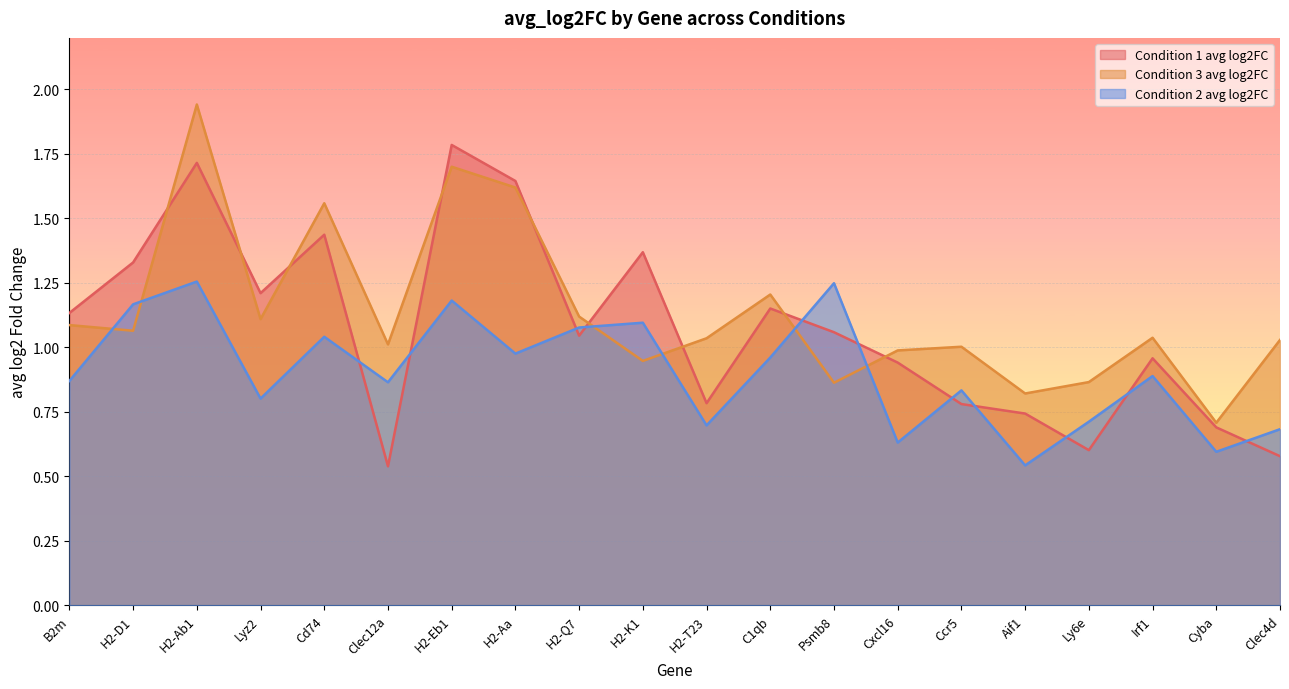

What are all the series names shown in the legend?

Condition 1 avg log2FC, Condition 3 avg log2FC, Condition 2 avg log2FC